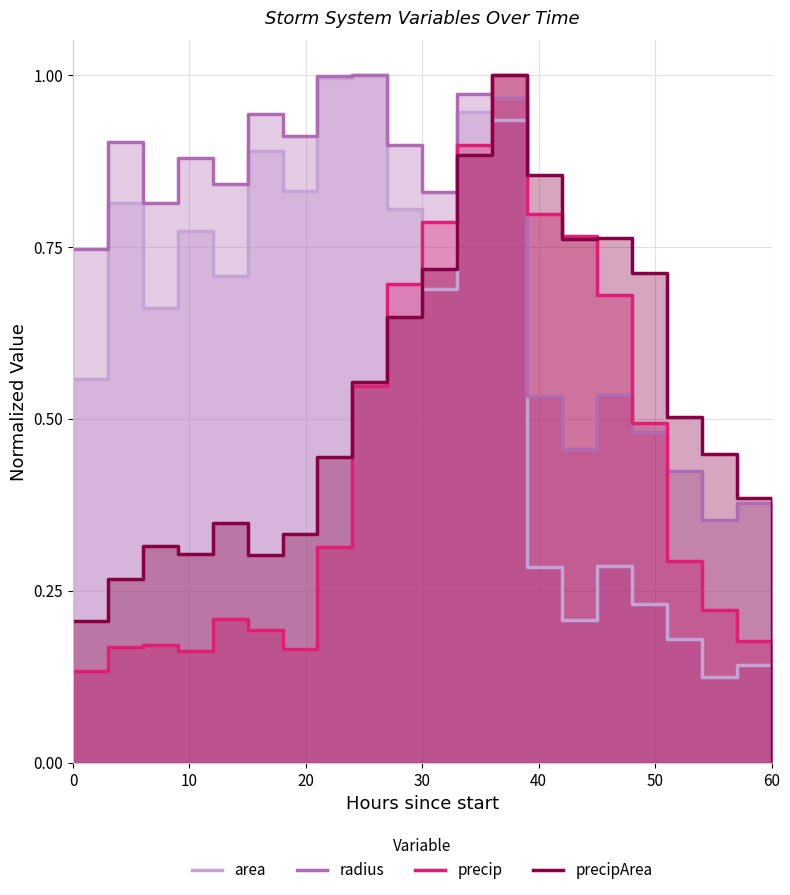

At how many categories does at least one series exceed 0?

20